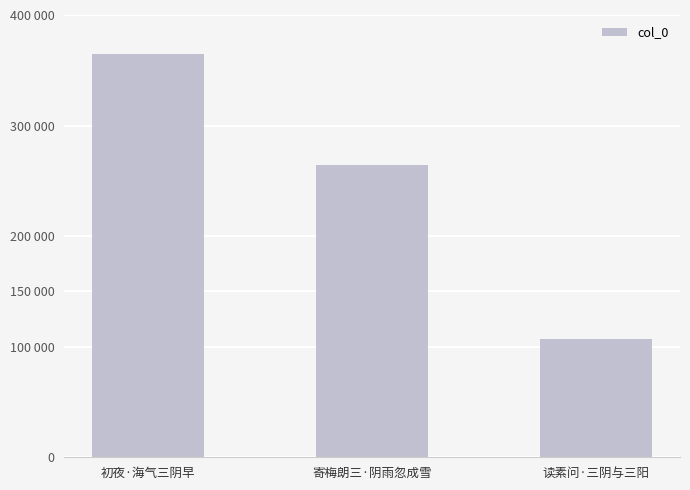

Does the chart contain any negative values?

No